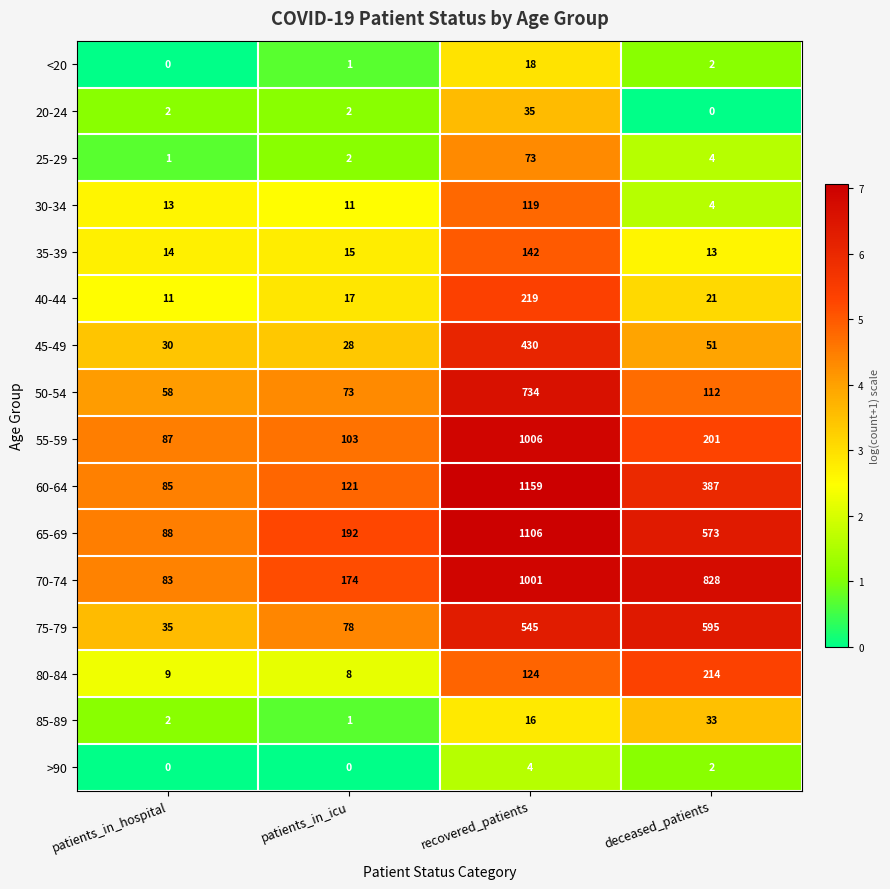

The 55-59 series shows 201 at deceased_patients. True or false?

True